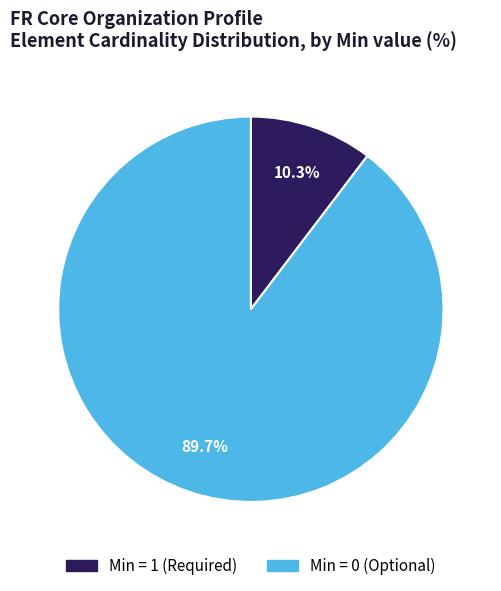

Is there any slice that represents more than half of the pie?

Yes